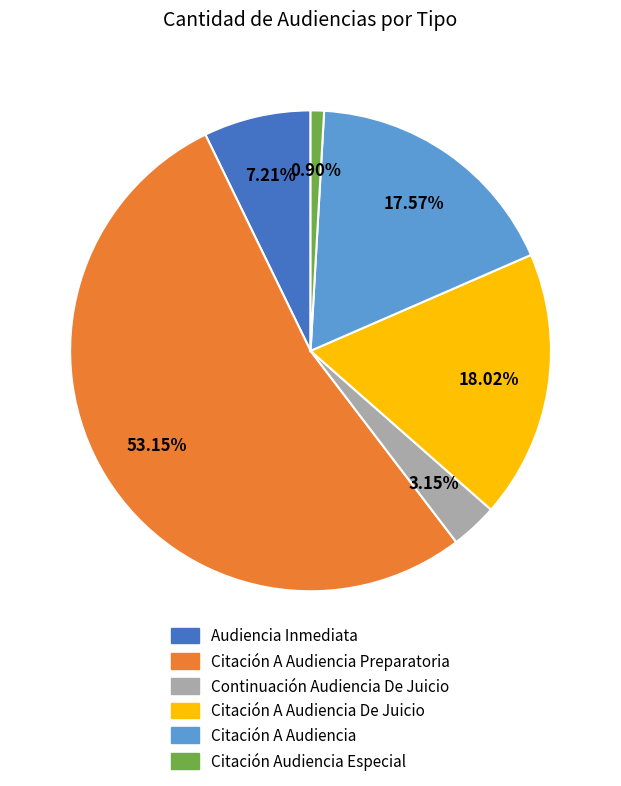

Which category accounts for the majority?

Citación A Audiencia Preparatoria